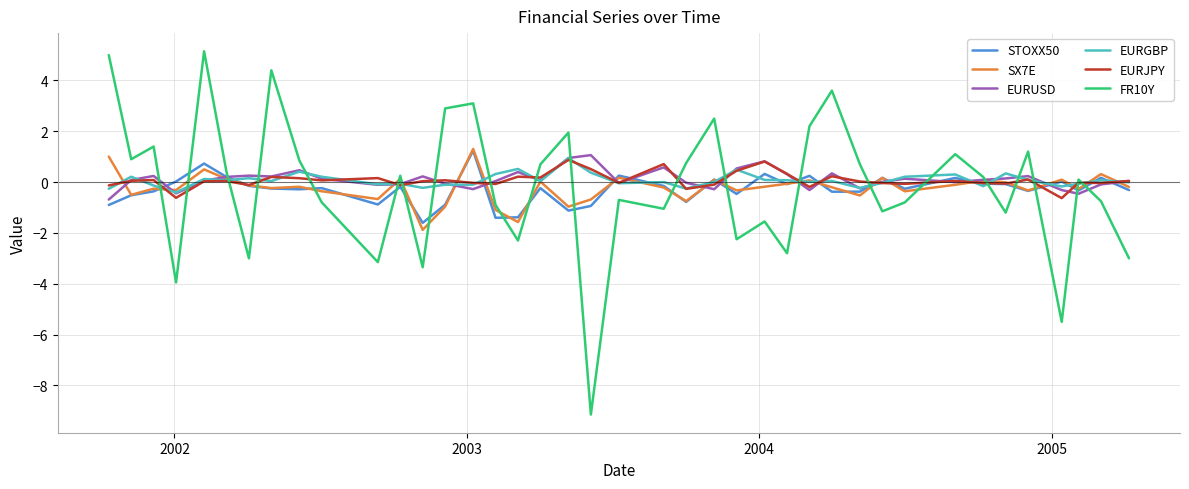

What is the lowest value of the EURJPY series?

-0.6